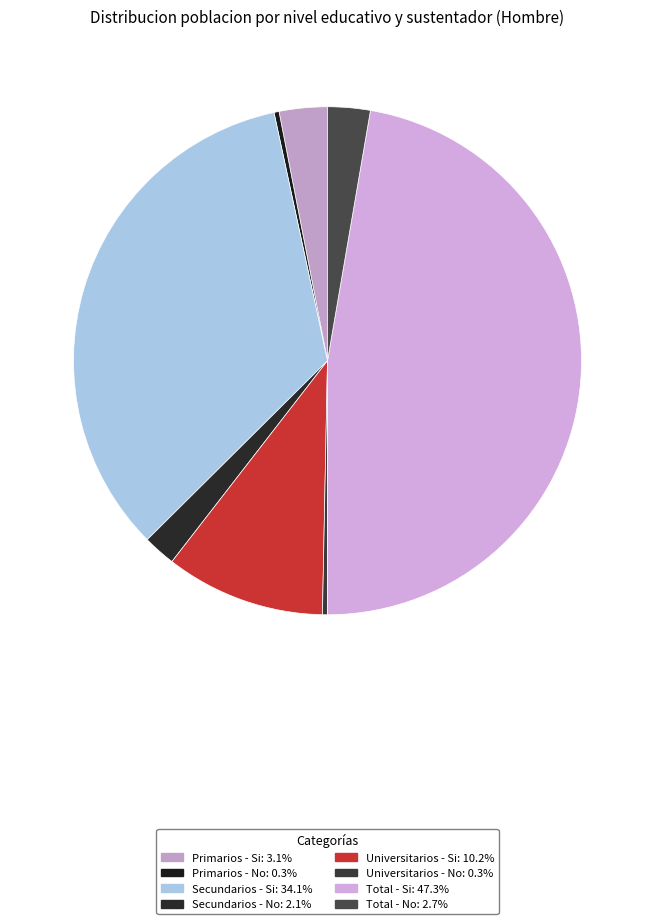

The Universitarios - Si slice represents 10% of the pie. True or false?

True